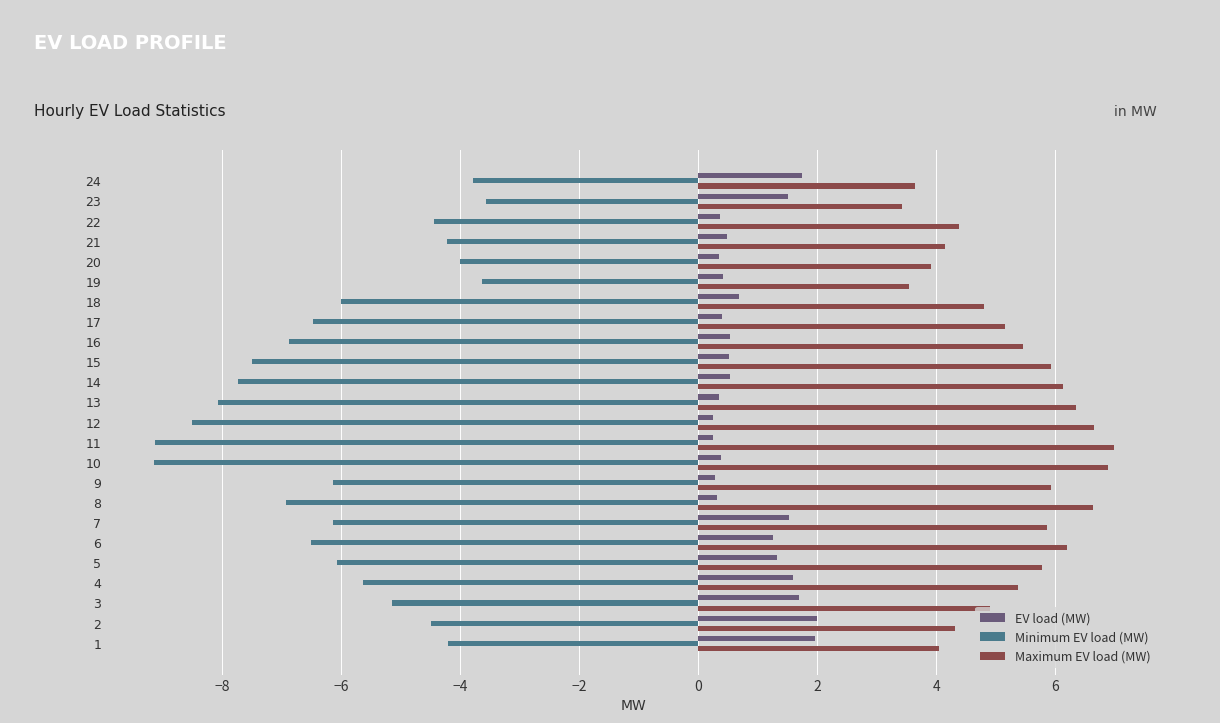

True or false: EV load (MW) has a value of 0.5 at 14.

True